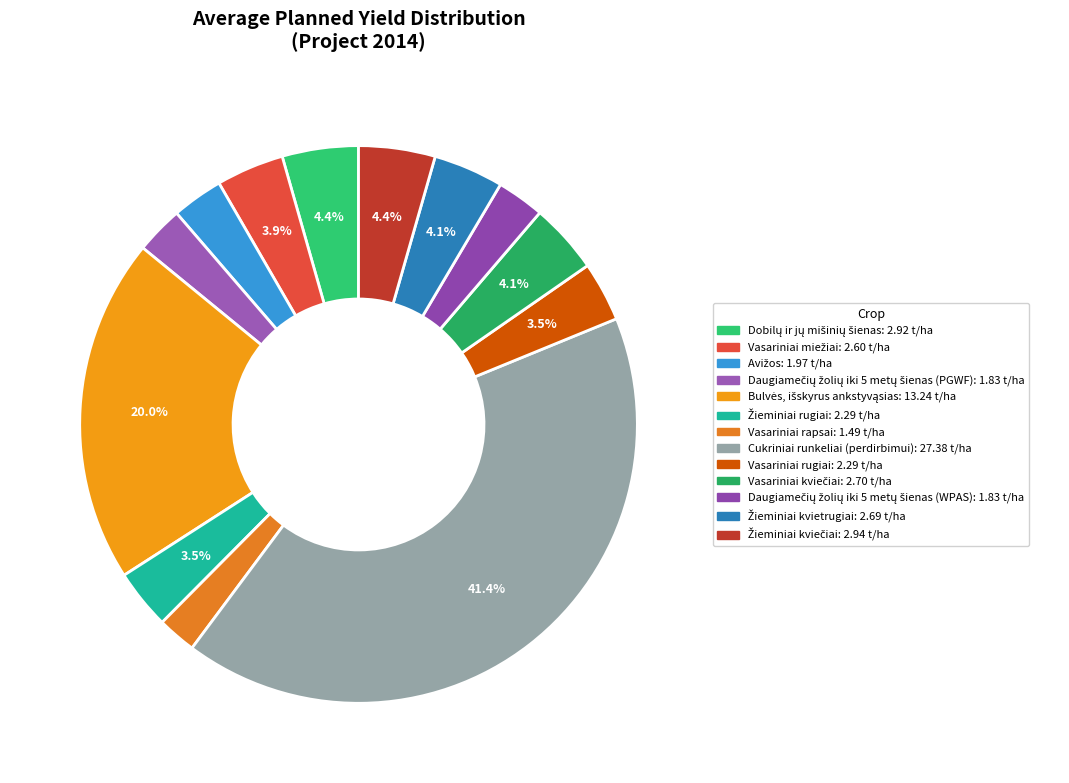

Which slice is the largest?

Cukriniai runkeliai (perdirbimui)